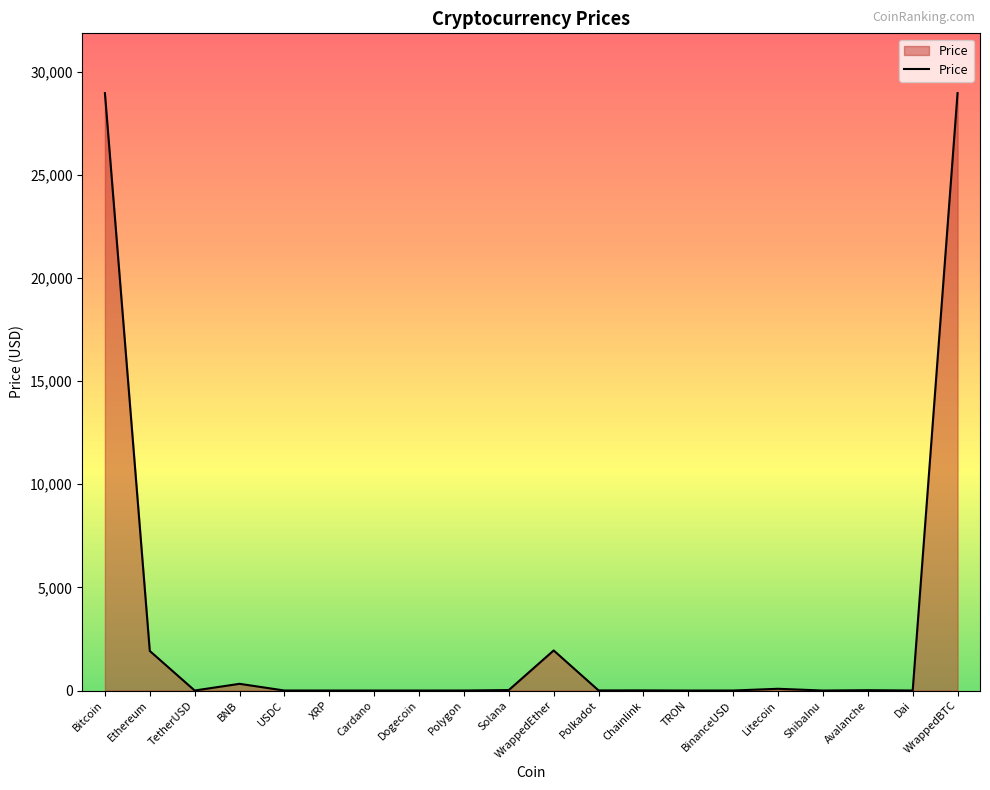

What is the greatest value displayed?

28960.7